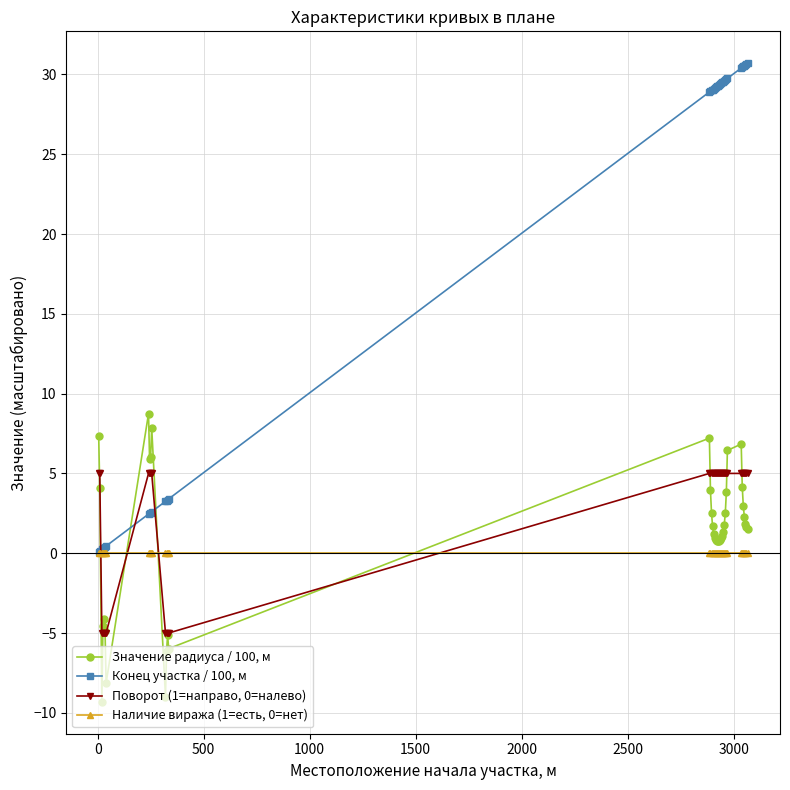

How many series are shown in this chart?

4